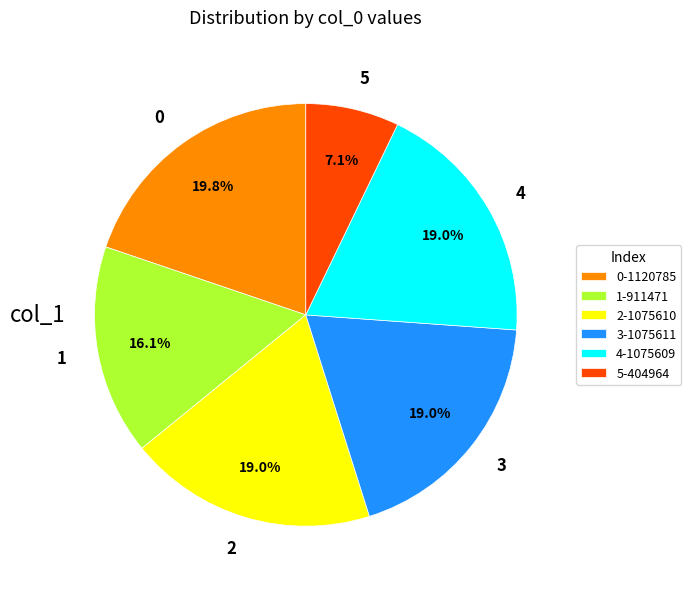

How many segments does this pie chart have?

6